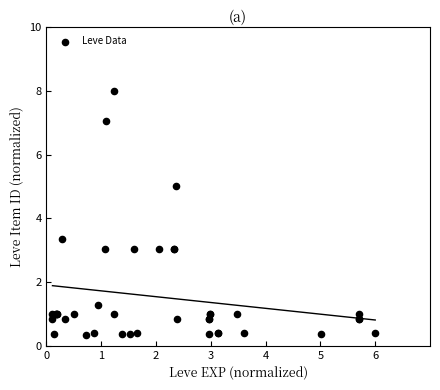

What Y value in the scatter plot is closest to 4?

3.4